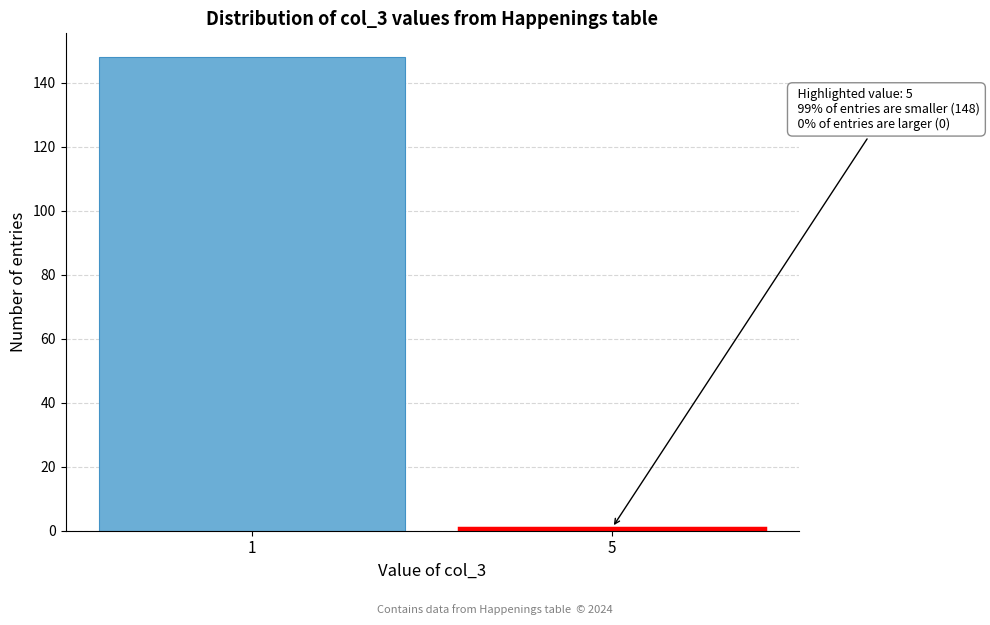

Reading left to right, what are all the values shown in this chart?

148	1